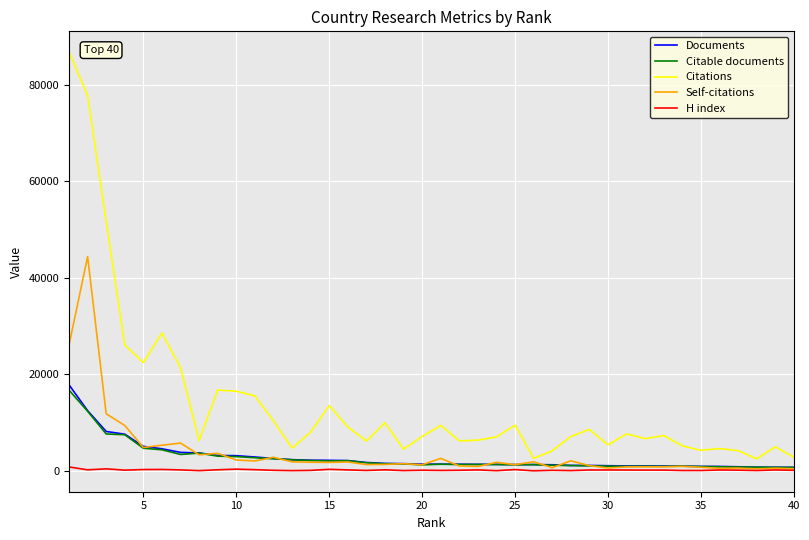

What is the maximum value shown in the chart?

86708